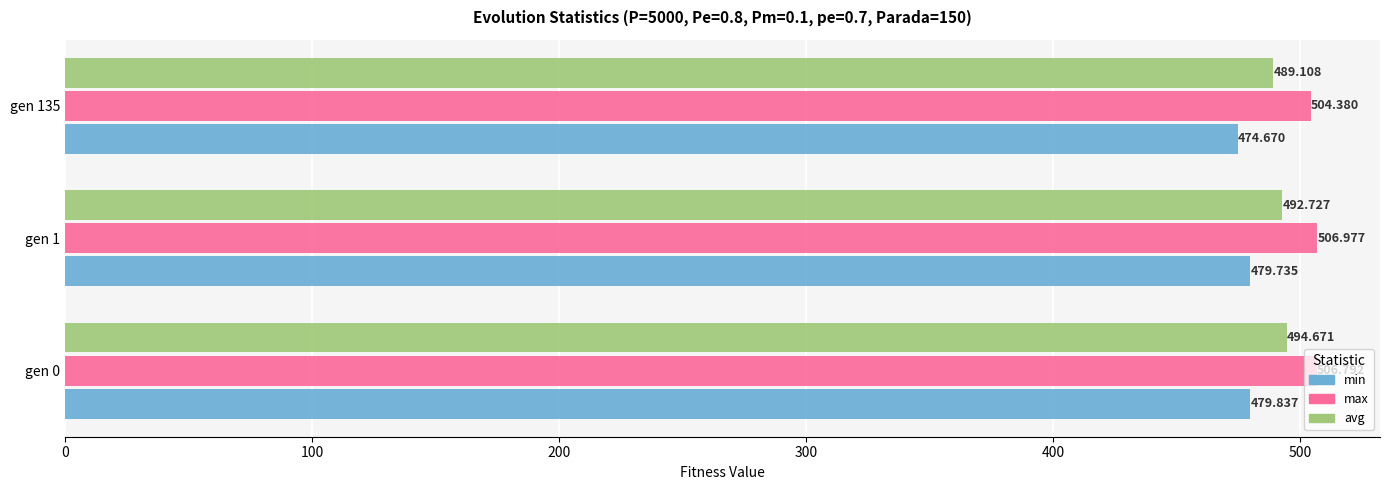

Rank the series at gen 135 from highest to lowest value.

max, avg, min